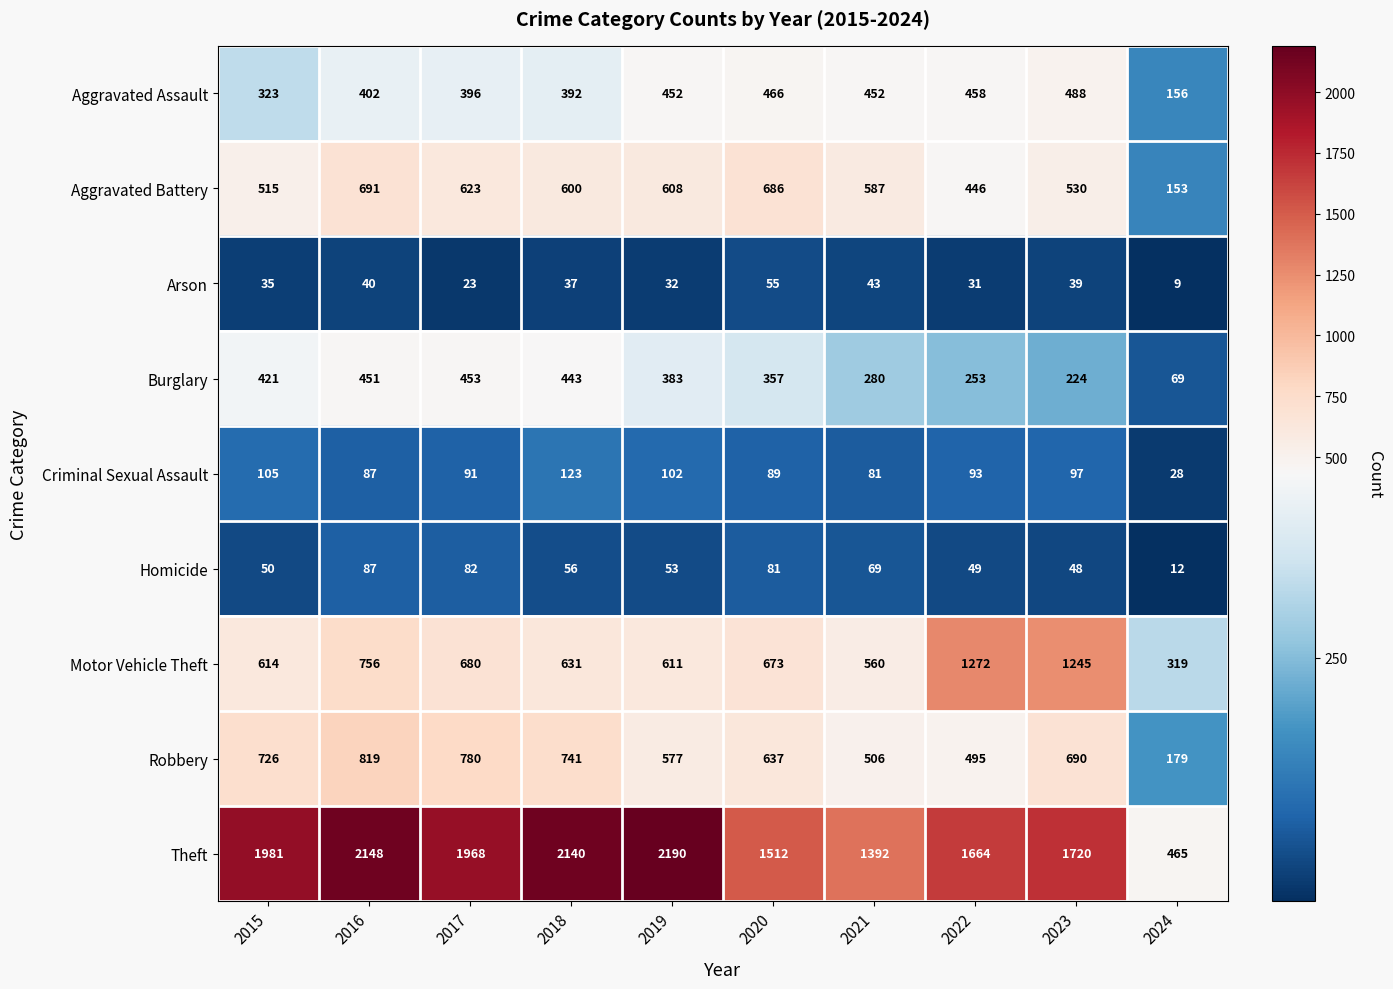

What is the smallest value displayed?

9